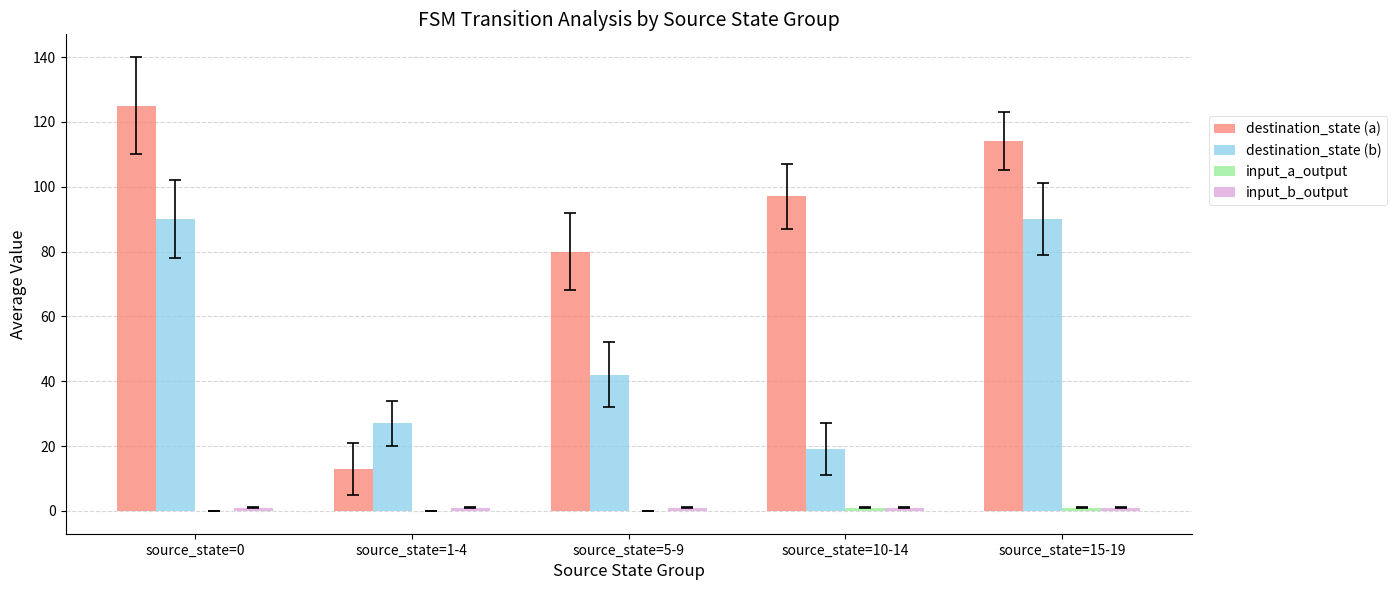

What is the spread (max minus min) of values at source_state=15-19?

113